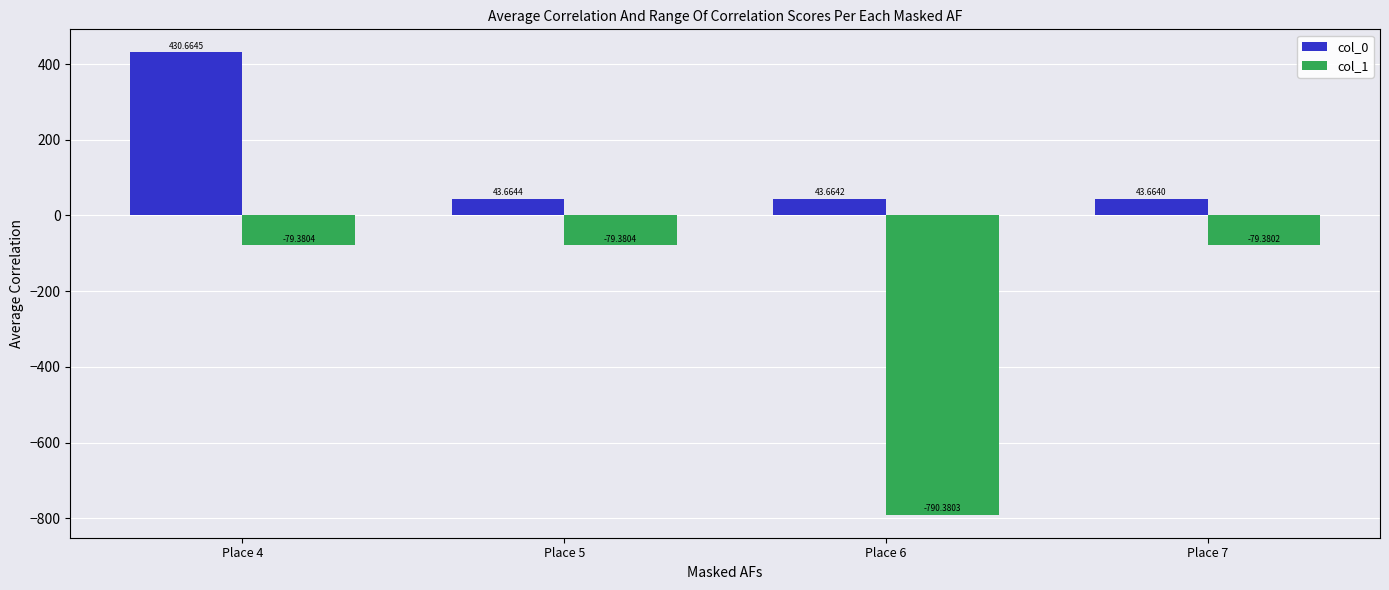

Reading left to right, list all the values displayed in this chart.

col_0: Place 4=430.7	Place 5=43.7	Place 6=43.7	Place 7=43.7
col_1: Place 4=-79.4	Place 5=-79.4	Place 6=-790.4	Place 7=-79.4